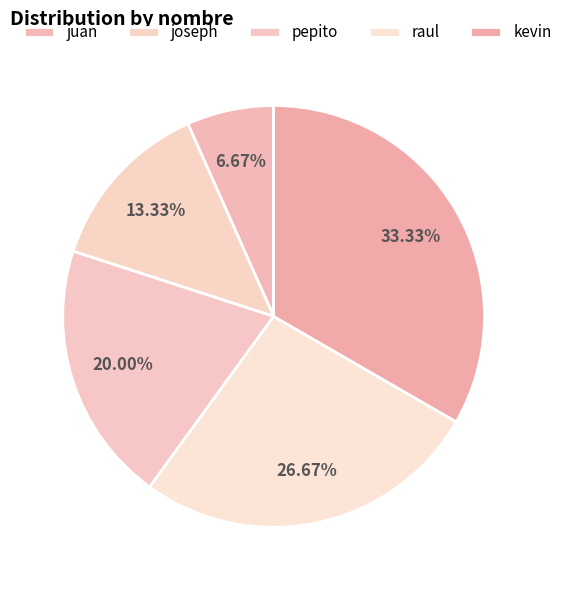

How many slices are in this pie chart?

5